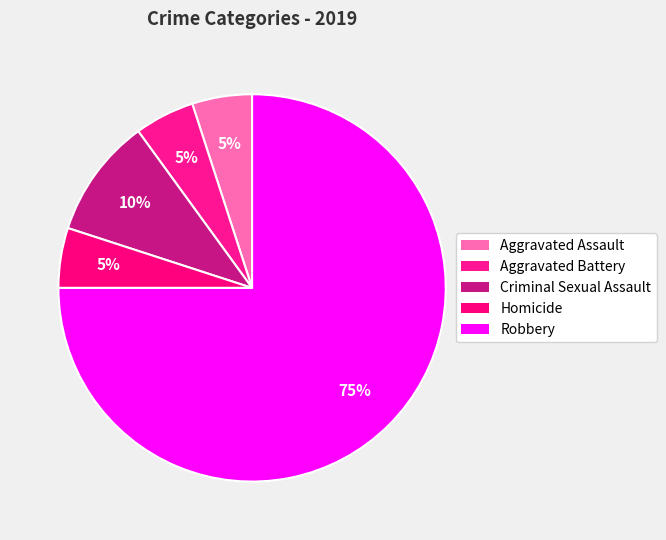

Does any single category account for the majority?

Yes